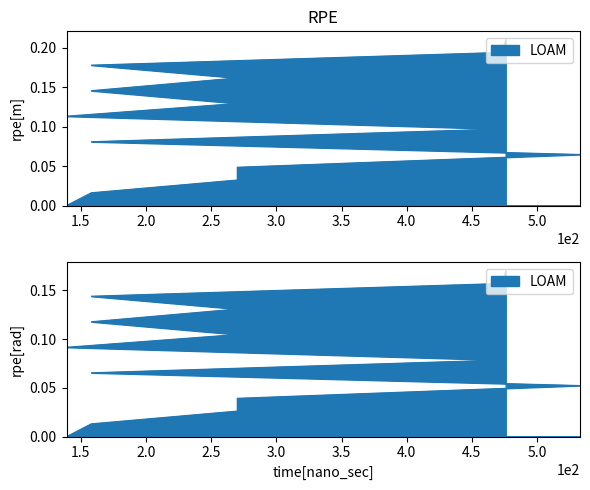

The chart shows a value of 0.1 at 139. True or false?

False